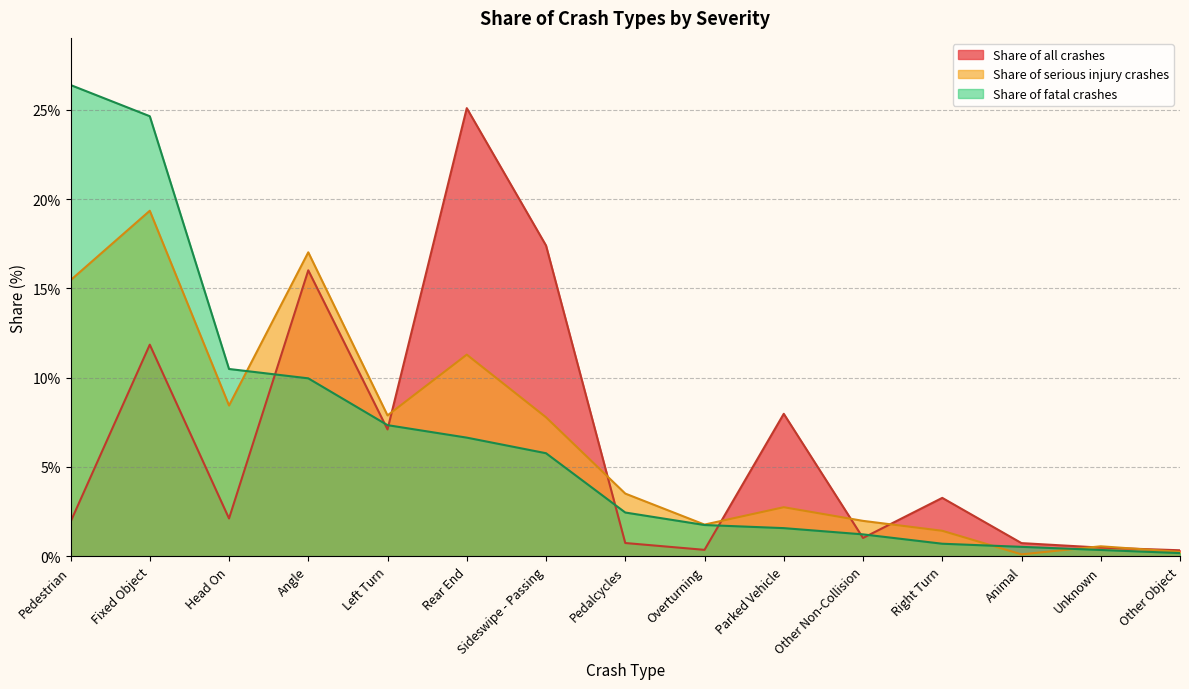

Does the chart have visible grid lines?

Yes